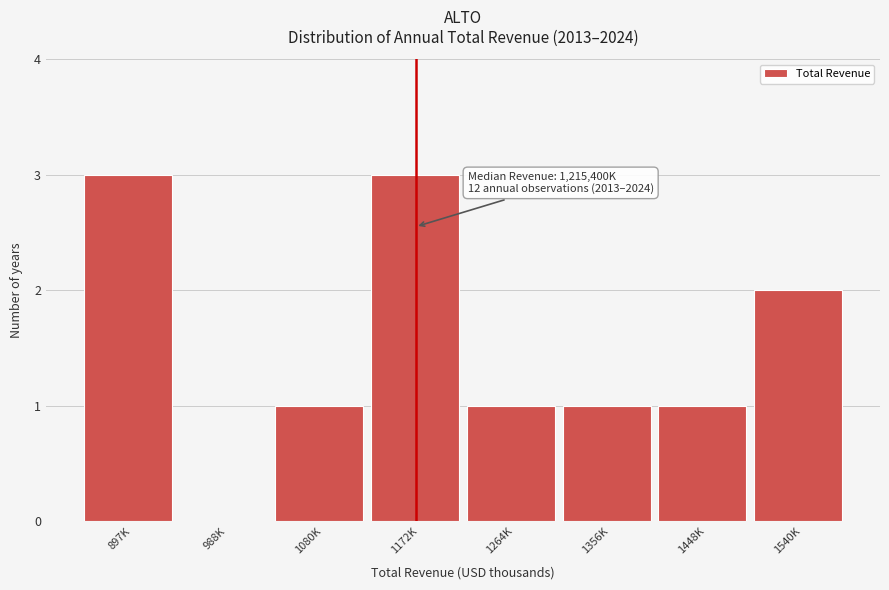

Reading right to left, what are all the values shown in this chart?

1540K=2	1448K=1	1356K=1	1264K=1	1172K=3	1080K=1	988K=0	897K=3